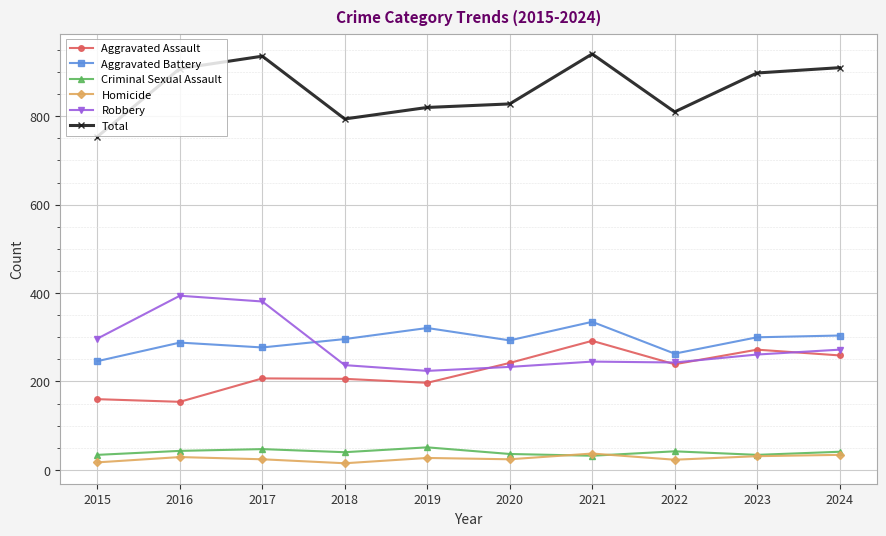

Does the chart display data point markers on the line(s)?

Yes